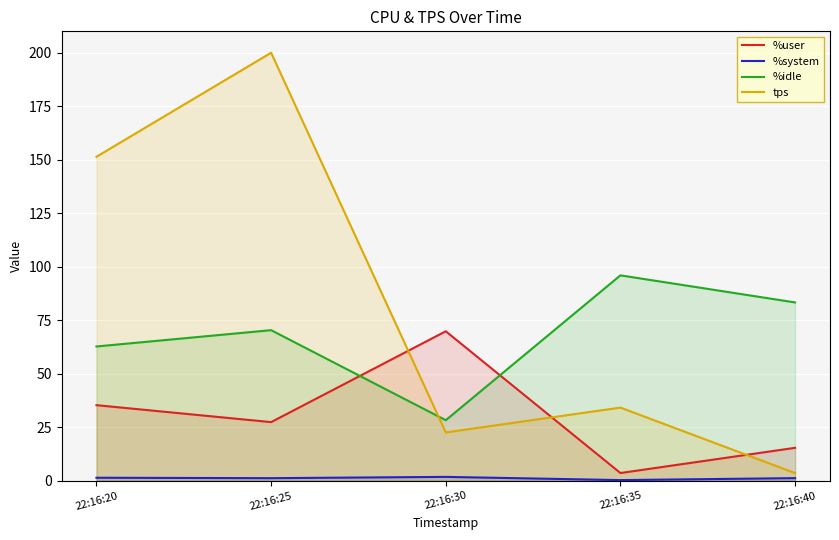

Between 22:16:35 and 22:16:40, which series saw the biggest shift?

tps